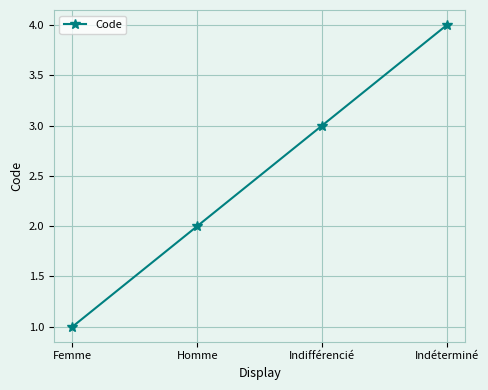

How many values are below 3?

2